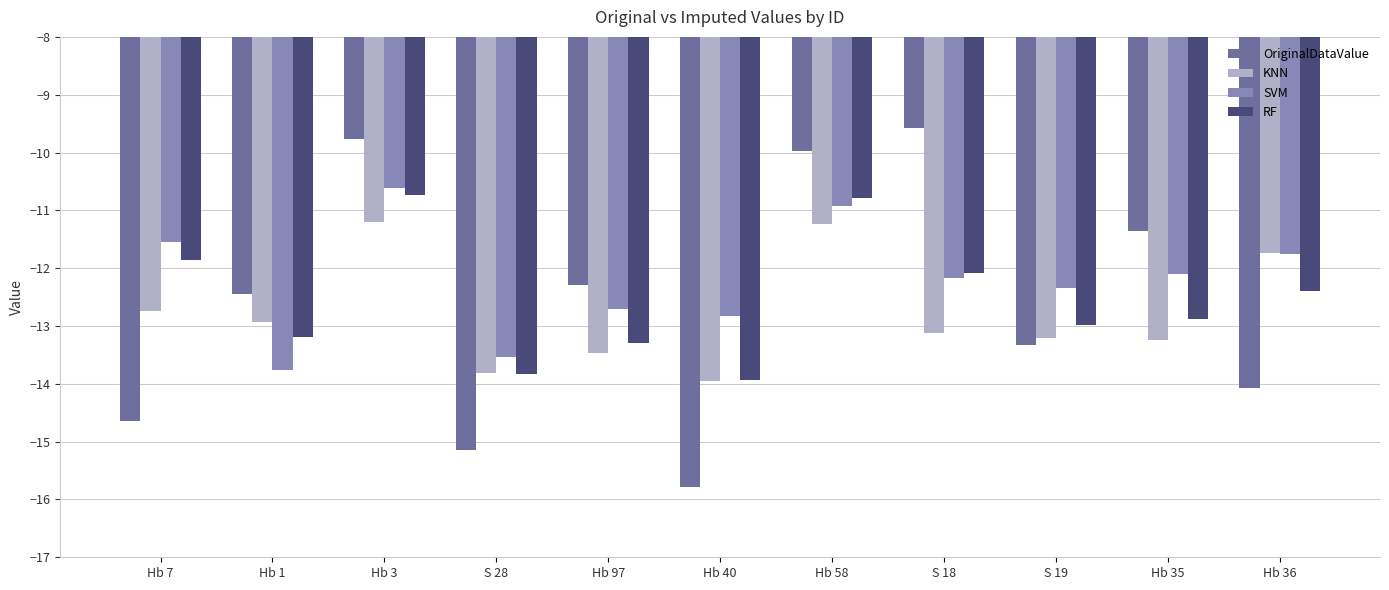

At which label does SVM reach its minimum?

Hb 1